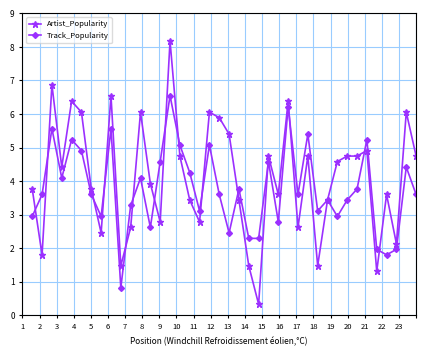

Which series has the largest range (max minus min)?

Artist_Popularity